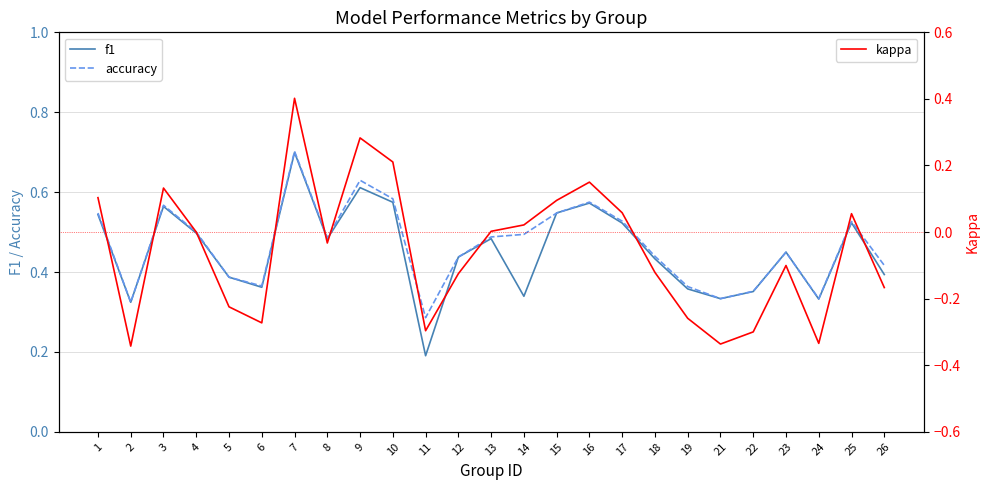

Where is f1 nearest to the value 0?

11